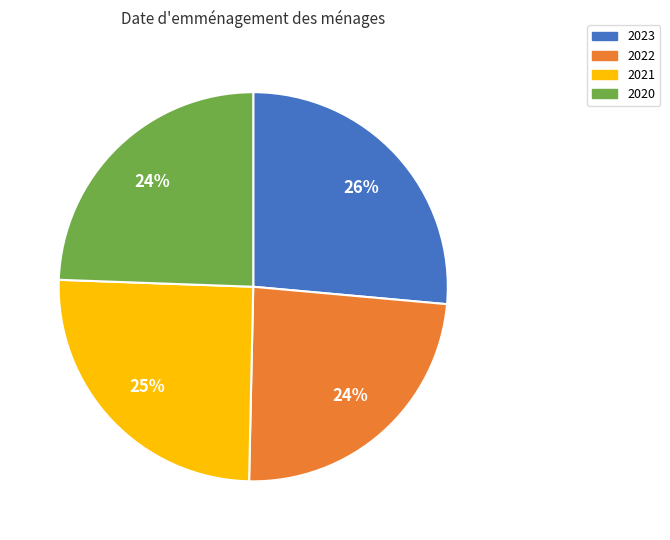

Combined, do 2023 and 2021 account for over 50%?

Yes